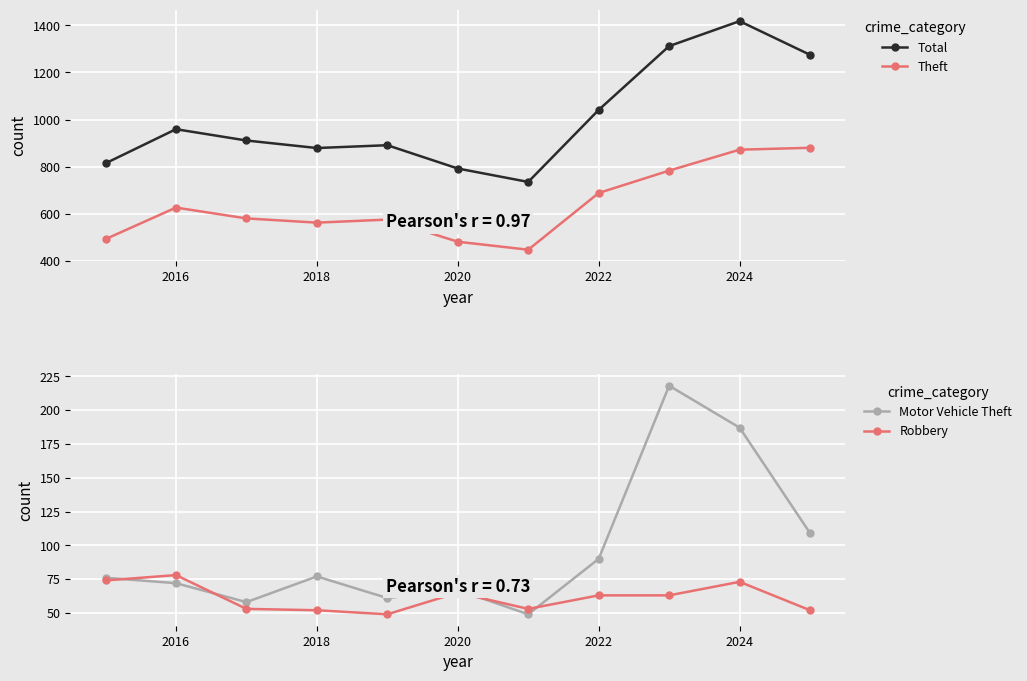

Which series has the largest range (max minus min)?

Total